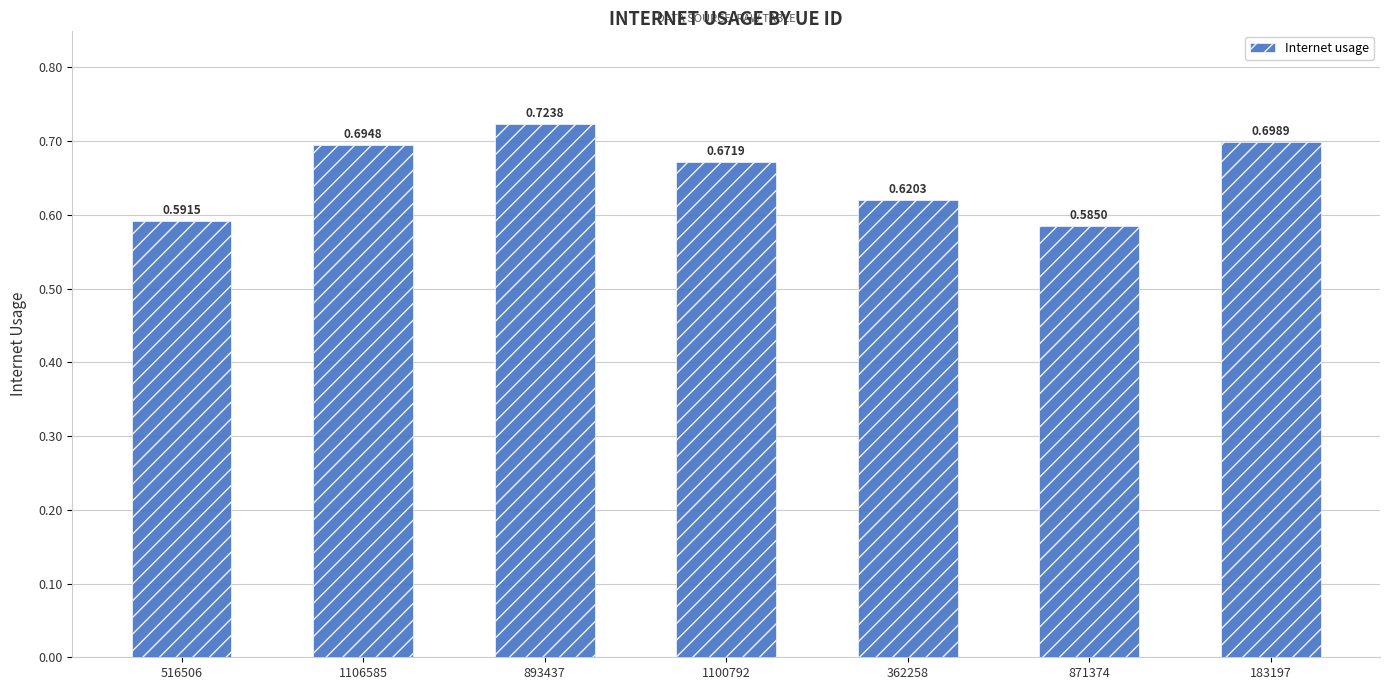

List the labels in order of value, smallest first.

871374, 516506, 362258, 1100792, 1106585, 183197, 893437